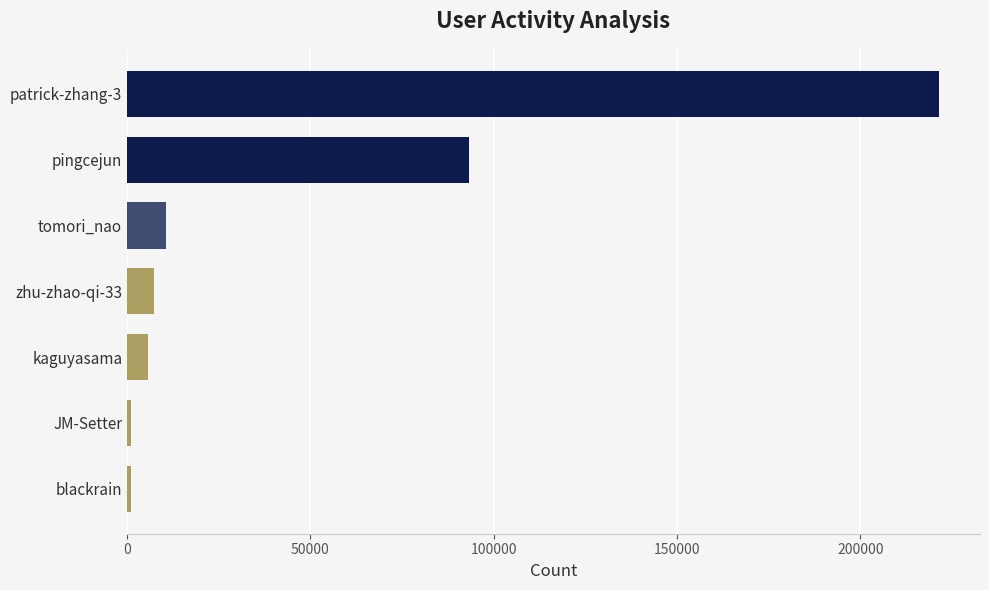

Where is the data nearest to the value 111246?

pingcejun